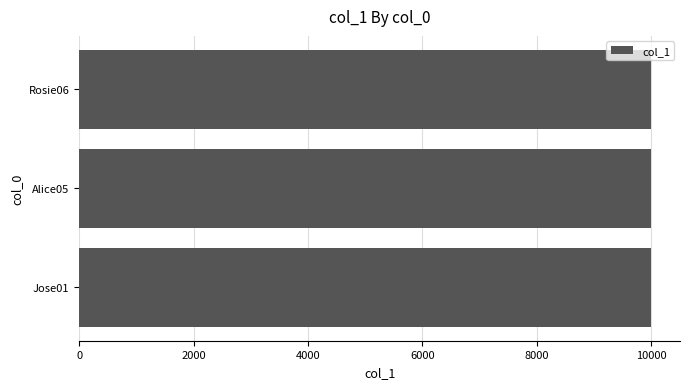

What is the sum of all values?

30012